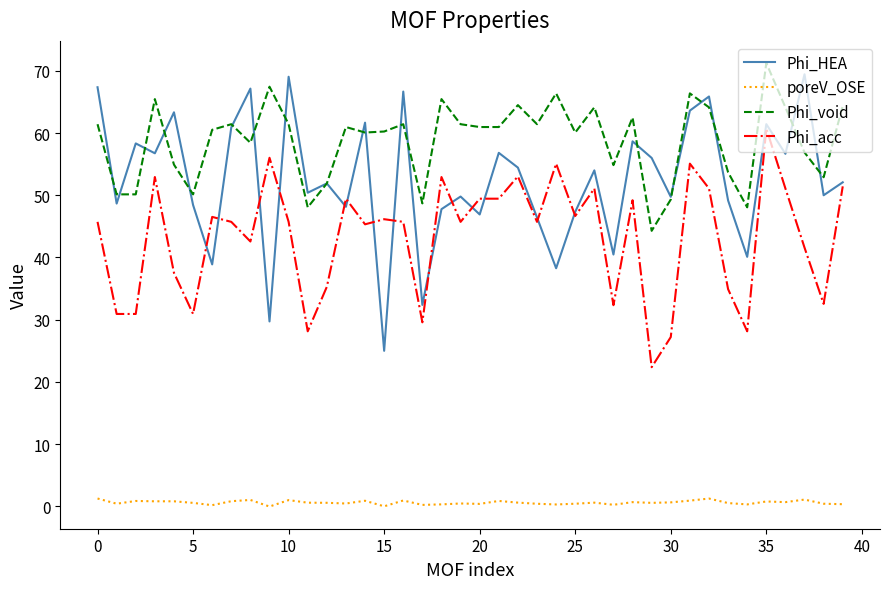

What is the greatest value displayed?

71.2